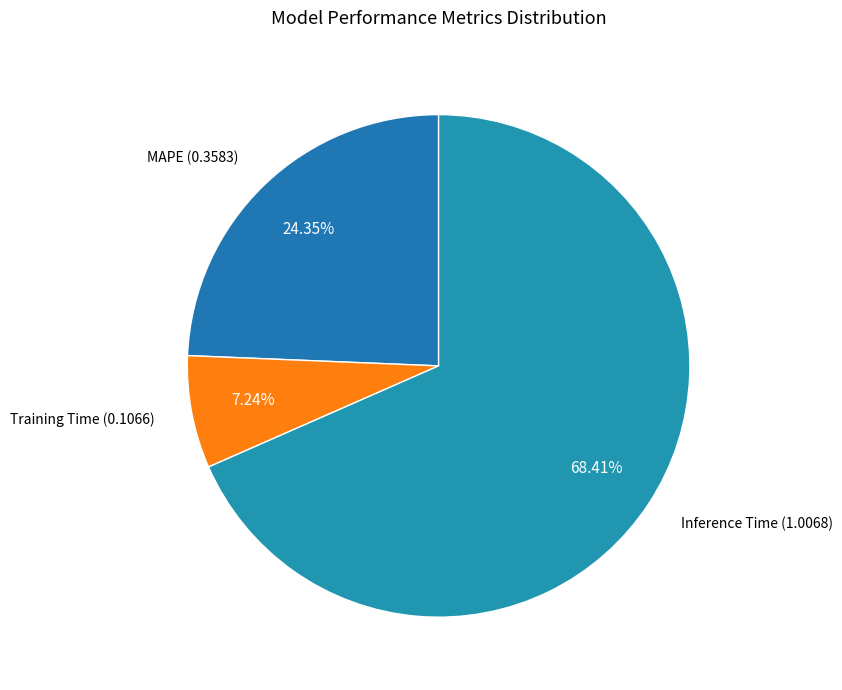

Is it true that Inference Time is 76% of the pie?

False